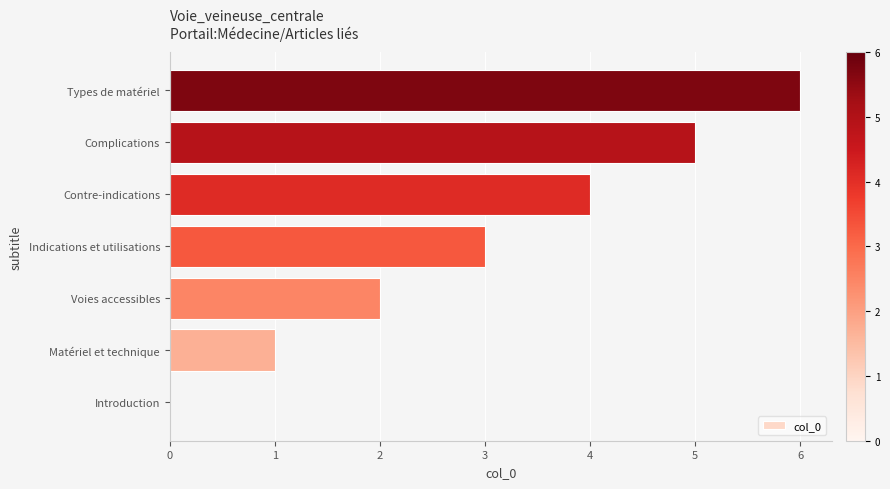

What is the maximum value shown in the chart?

6